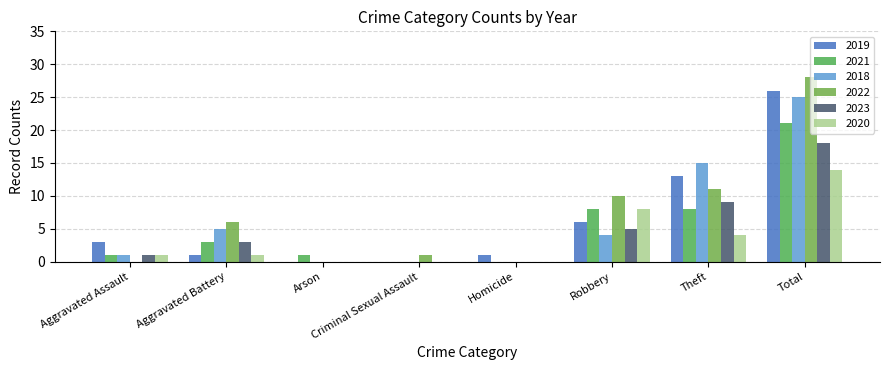

Count the number of categories in the chart.

8